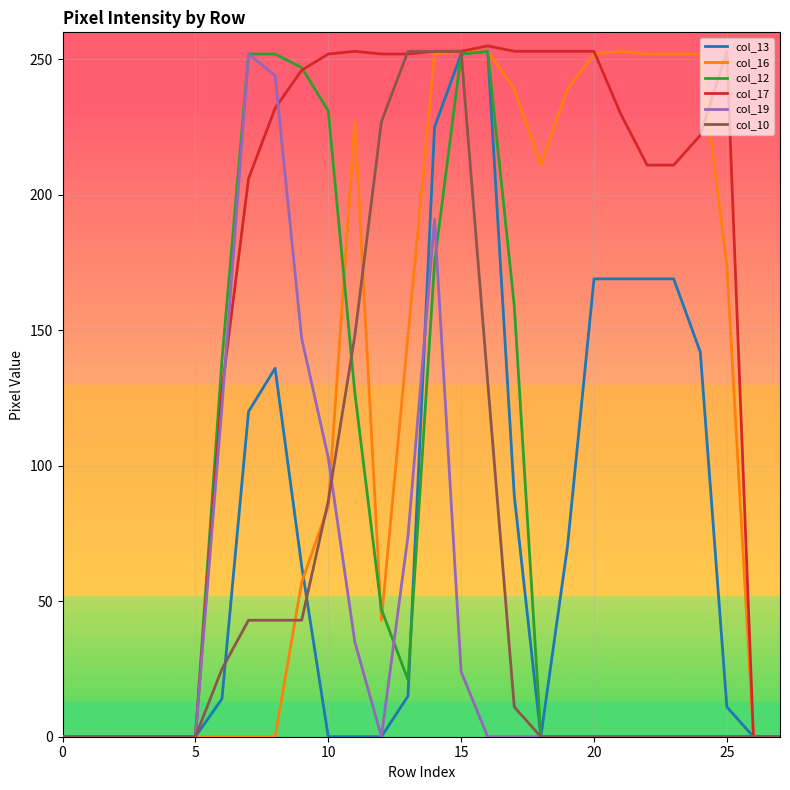

Which series has the largest total across all categories?

col_17